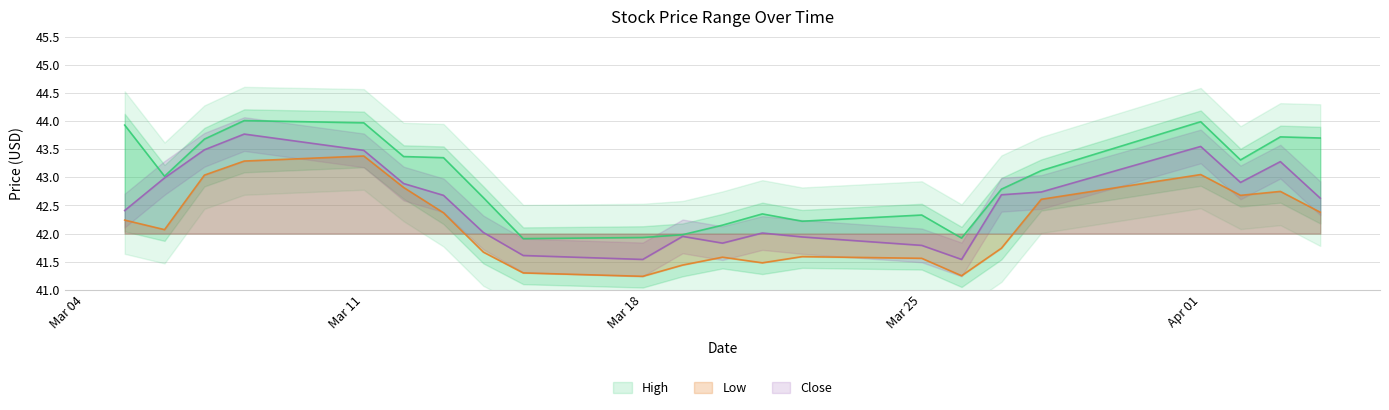

What is the difference between the maximum and second lowest values in the High series?

2.1